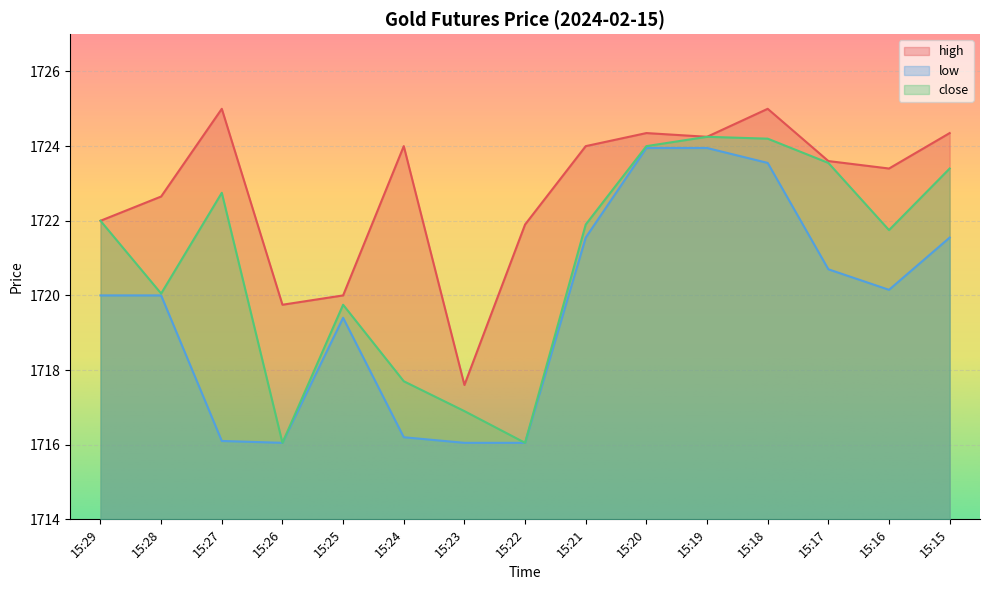

List the series in order of their peak value, highest first.

high, close, low